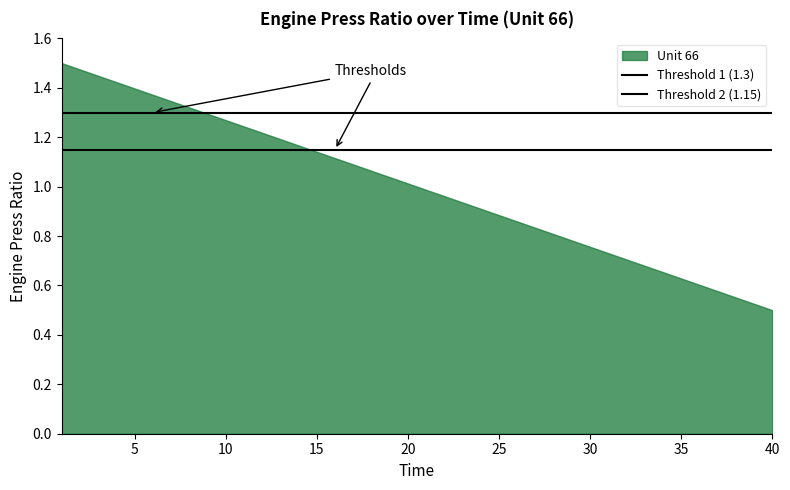

Count the number of data series in this chart.

1